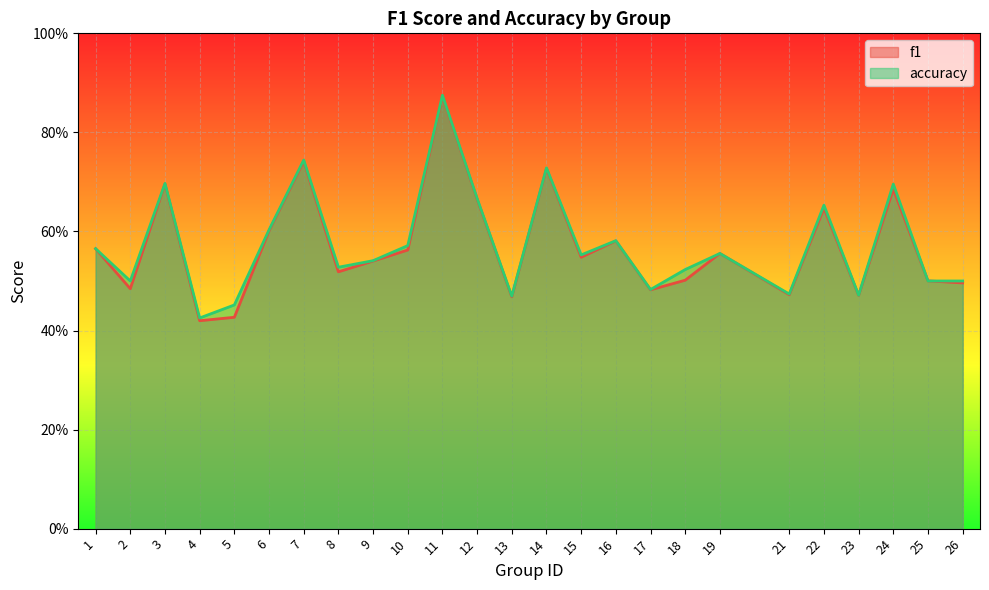

Read the accuracy value at 14.

0.7